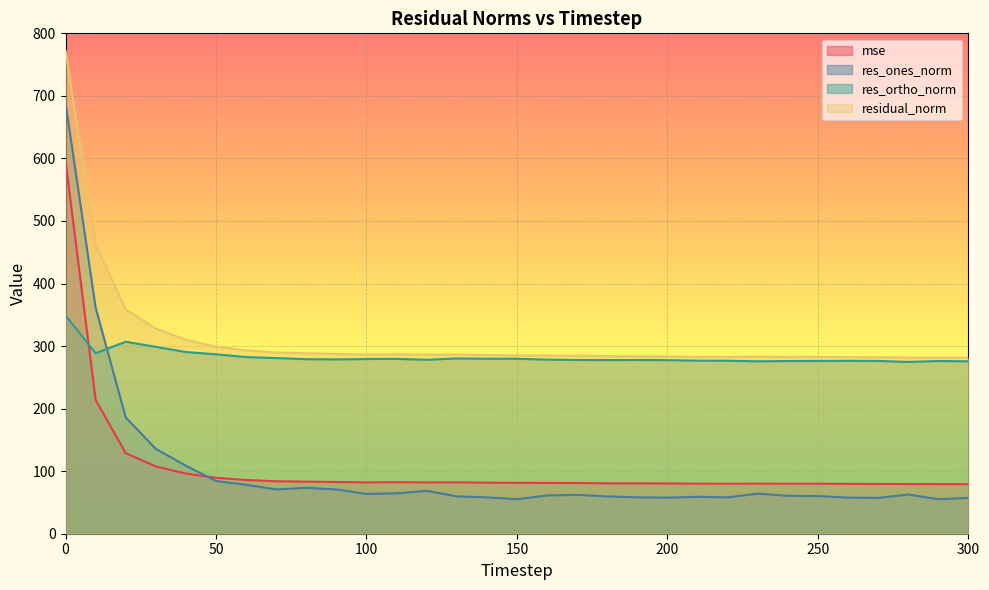

What is the difference between the mse values at 50 and 20?

39.4